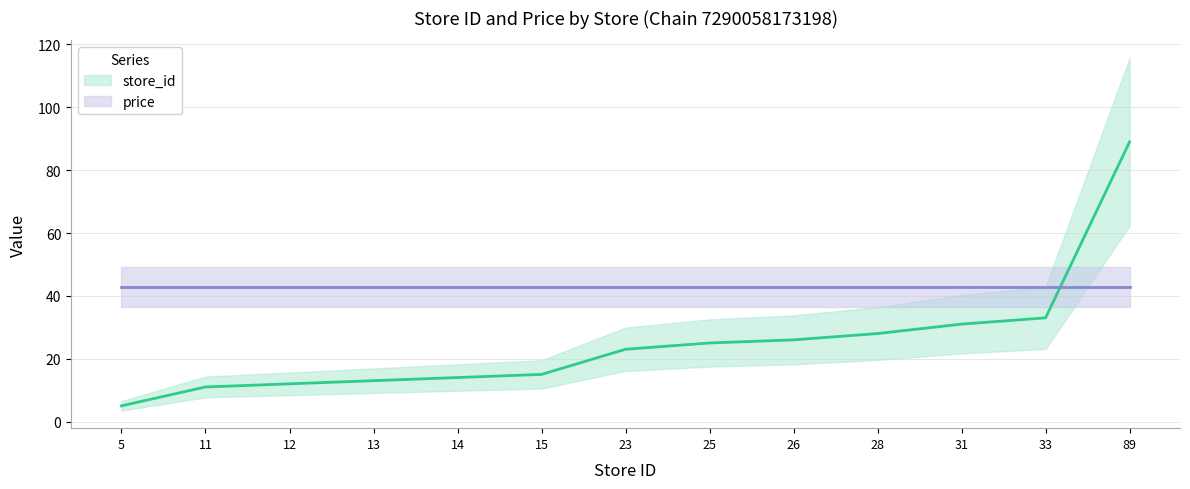

How many values exceed 23?

6